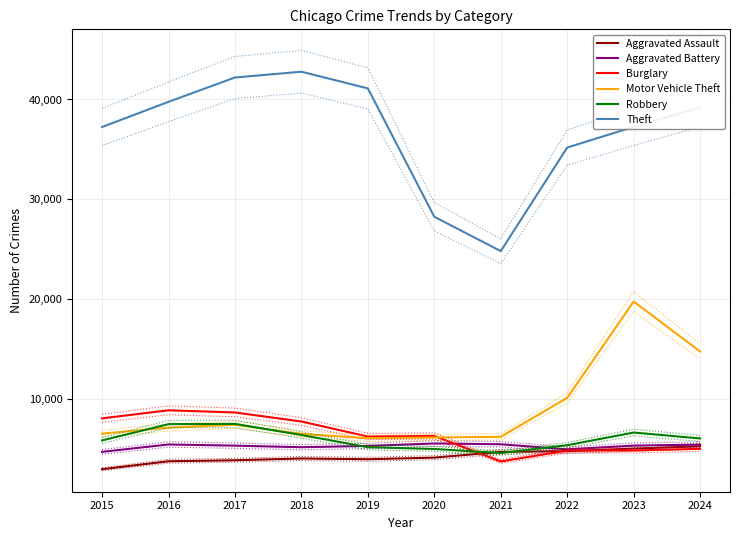

Count the number of categories in the chart.

10